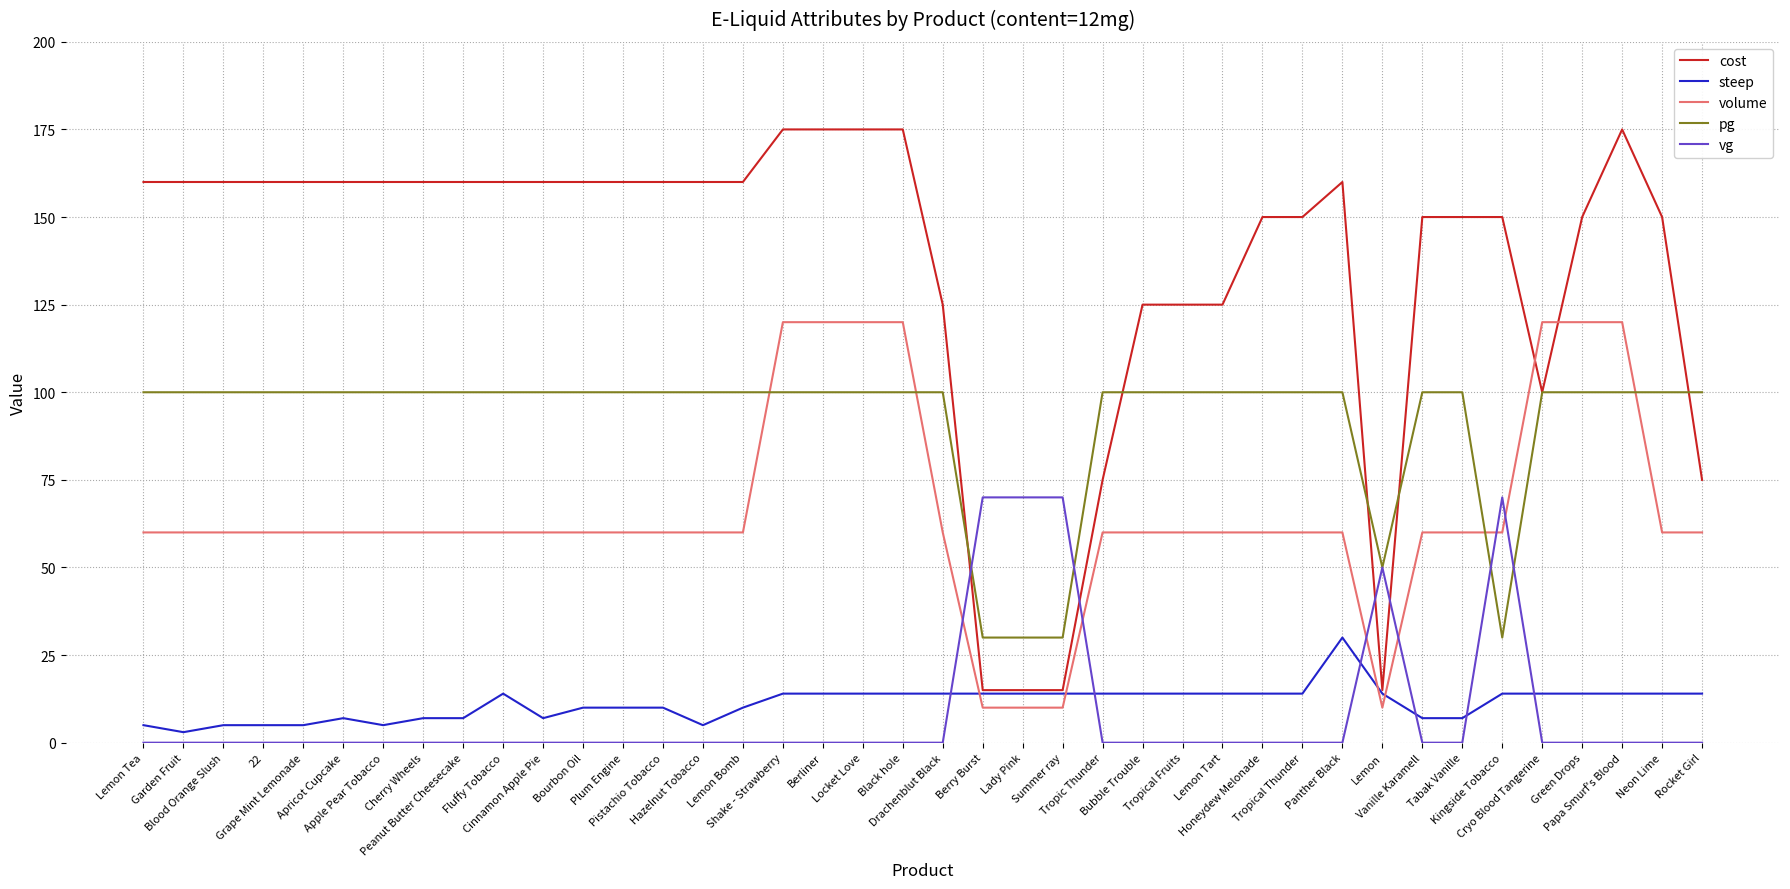

How many lines are shown in the chart?

5